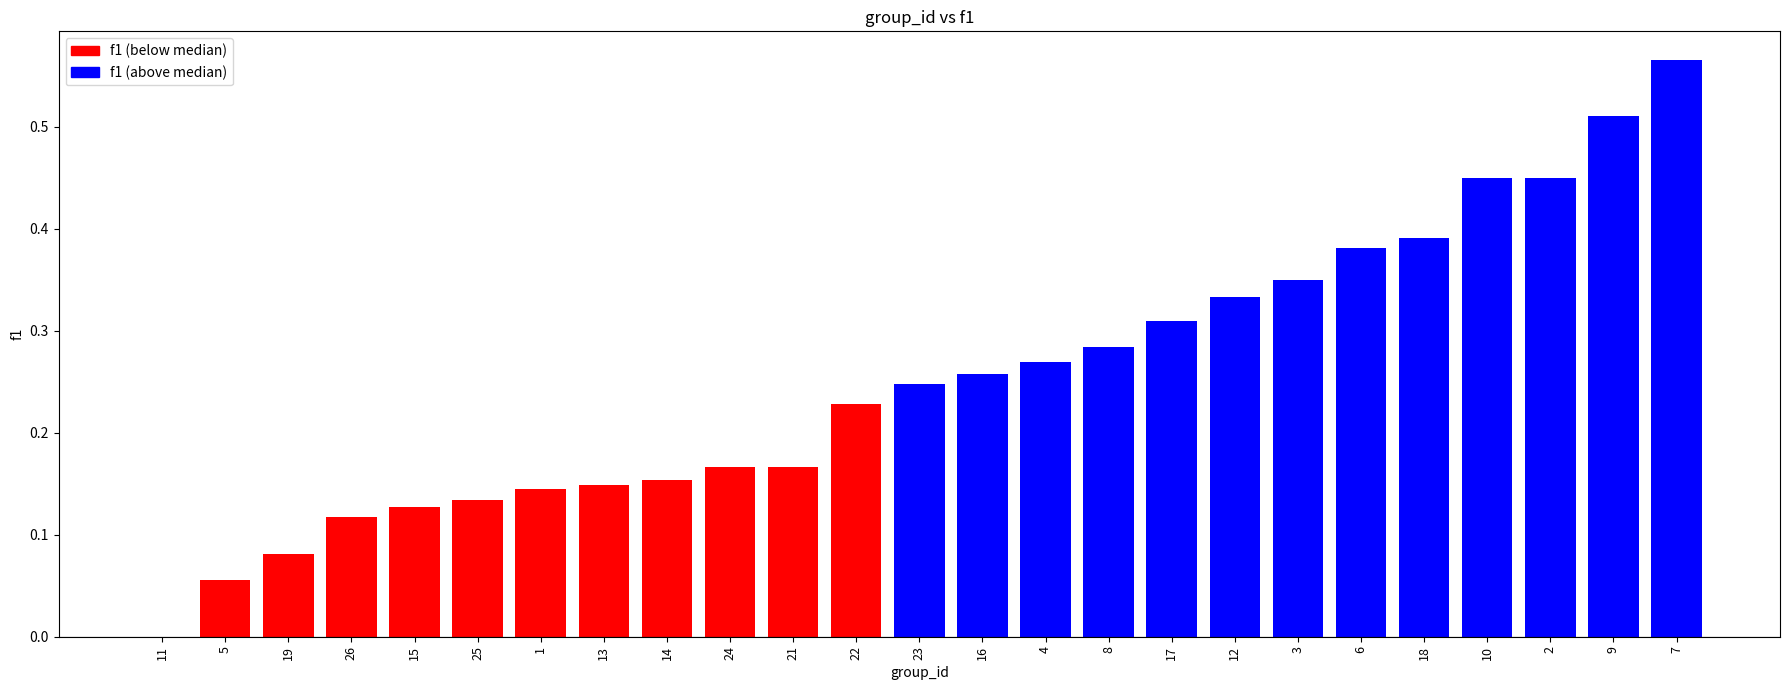

Are the bars grouped side by side (vs. stacked)?

No